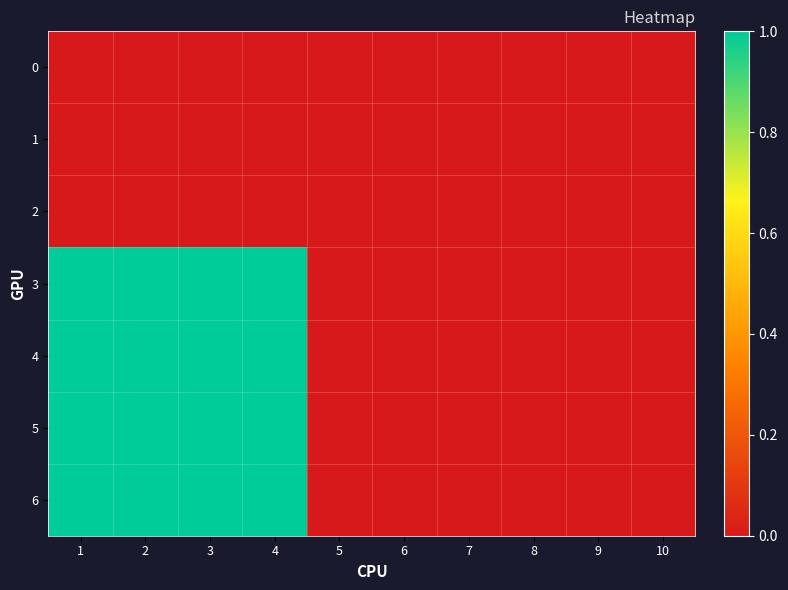

Reading left to right, list all the values displayed in this chart.

0: 1=0	2=0	3=0	4=0	5=0	6=0	7=0	8=0	9=0	10=0
1: 1=0	2=0	3=0	4=0	5=0	6=0	7=0	8=0	9=0	10=0
2: 1=0	2=0	3=0	4=0	5=0	6=0	7=0	8=0	9=0	10=0
3: 1=1	2=1	3=1	4=1	5=0	6=0	7=0	8=0	9=0	10=0
4: 1=1	2=1	3=1	4=1	5=0	6=0	7=0	8=0	9=0	10=0
5: 1=1	2=1	3=1	4=1	5=0	6=0	7=0	8=0	9=0	10=0
6: 1=1	2=1	3=1	4=1	5=0	6=0	7=0	8=0	9=0	10=0